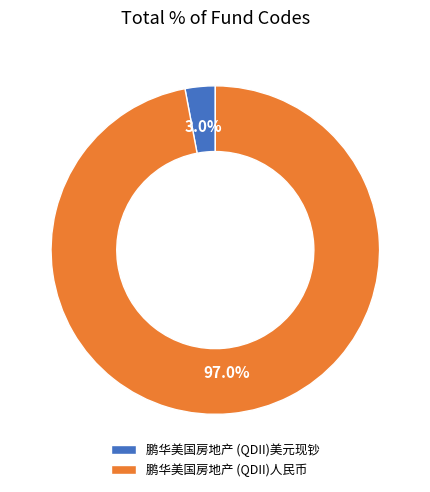

To the nearest percent, what percentage of the pie is 鹏华美国房地产 (QDII)人民币?

97%